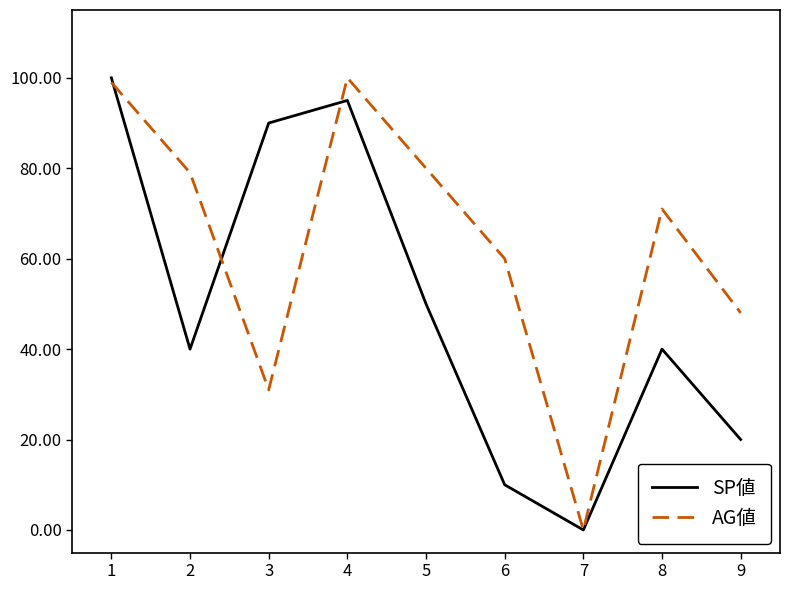

What are all the series names shown in the legend?

SP値, AG値